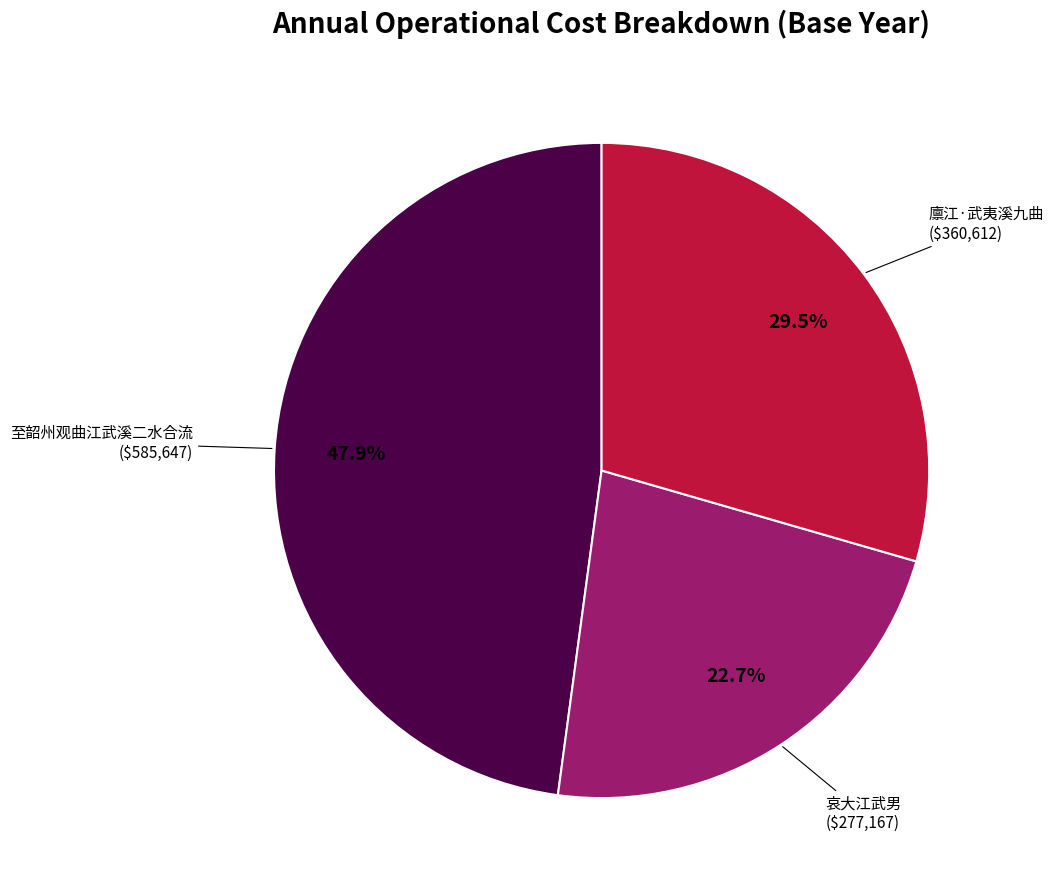

Count the number of slices in the pie.

3